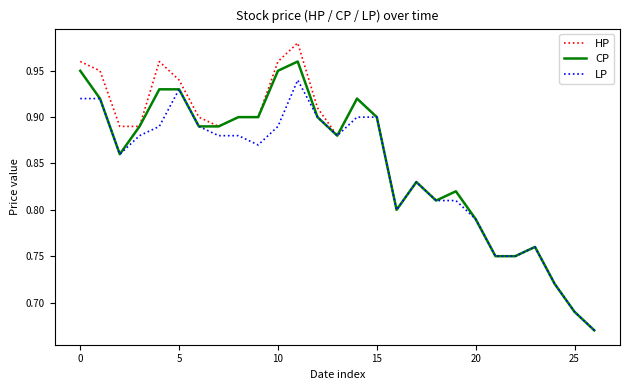

List the series in order of their peak value, highest first.

HP, CP, LP